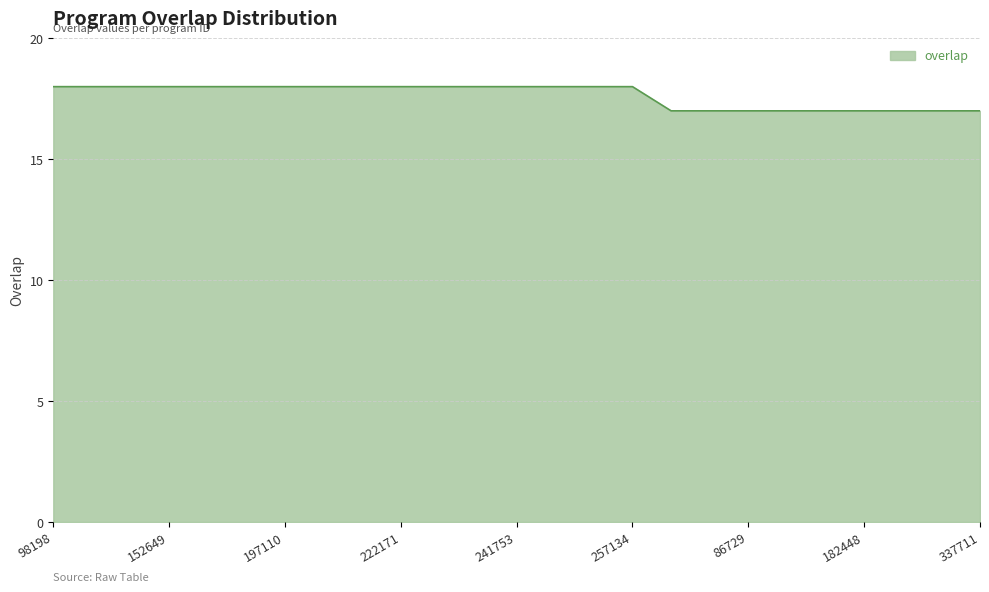

What is the smallest value displayed?

17